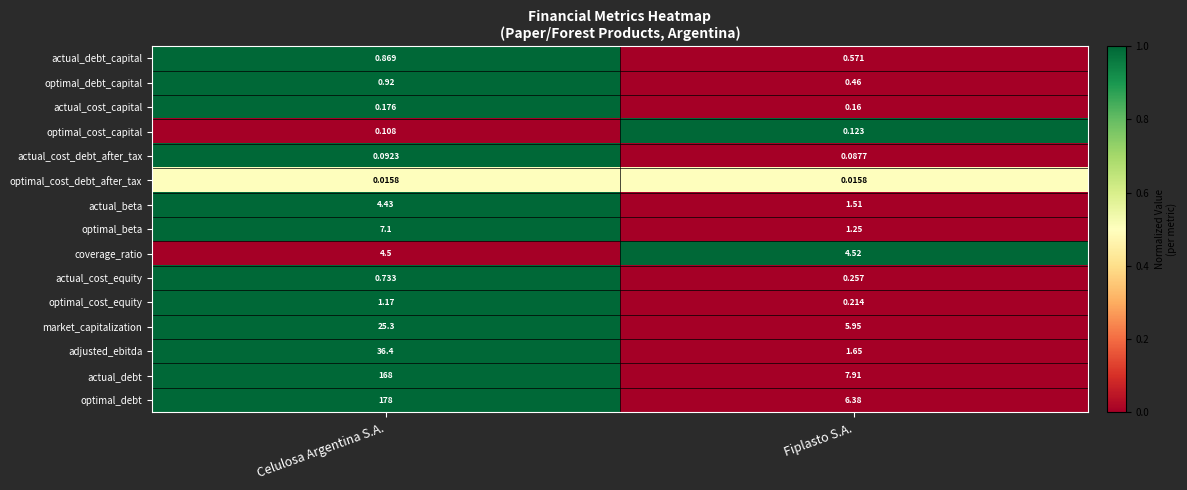

At Celulosa Argentina S.A., list the series in order from smallest to largest.

optimal_cost_debt_after_tax, actual_cost_debt_after_tax, optimal_cost_capital, actual_cost_capital, actual_cost_equity, actual_debt_capital, optimal_debt_capital, optimal_cost_equity, actual_beta, coverage_ratio, optimal_beta, market_capitalization, adjusted_ebitda, actual_debt, optimal_debt